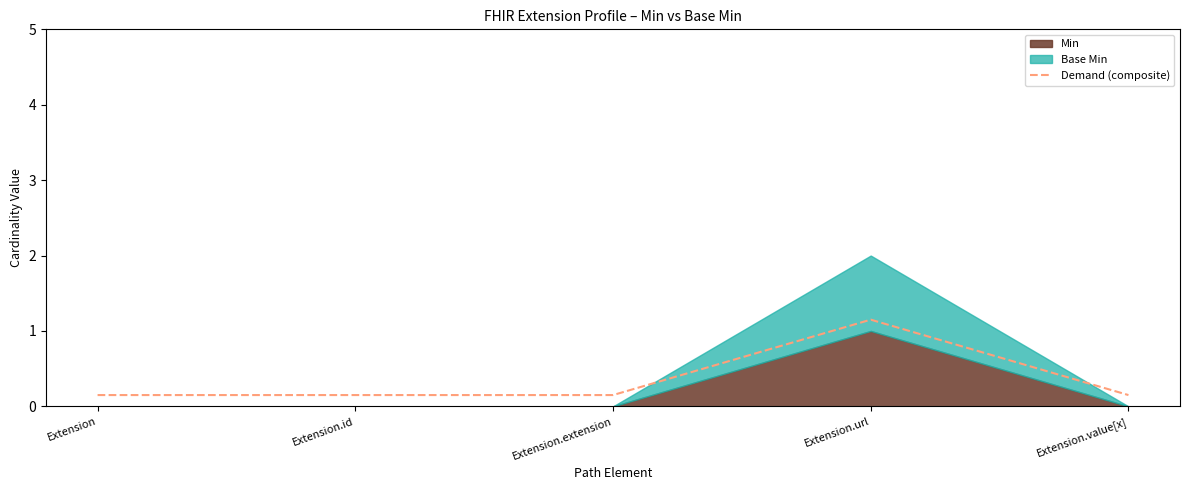

How many lines are shown in the chart?

1